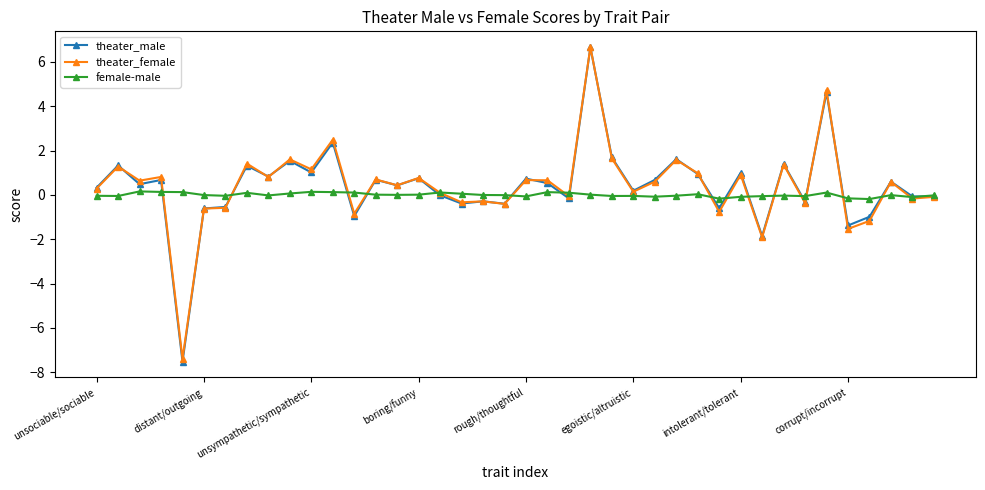

What is the greatest value displayed?

6.7